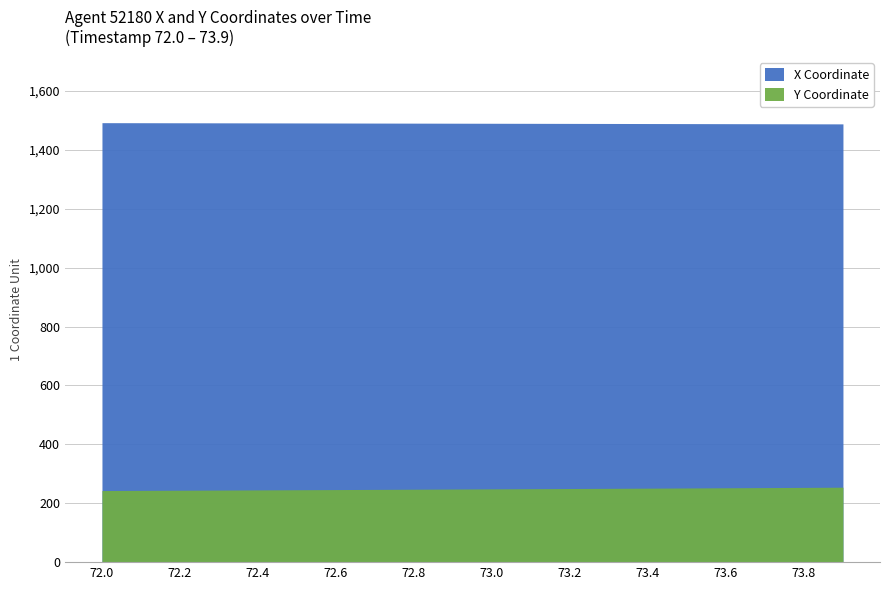

Count the number of categories in the chart.

20